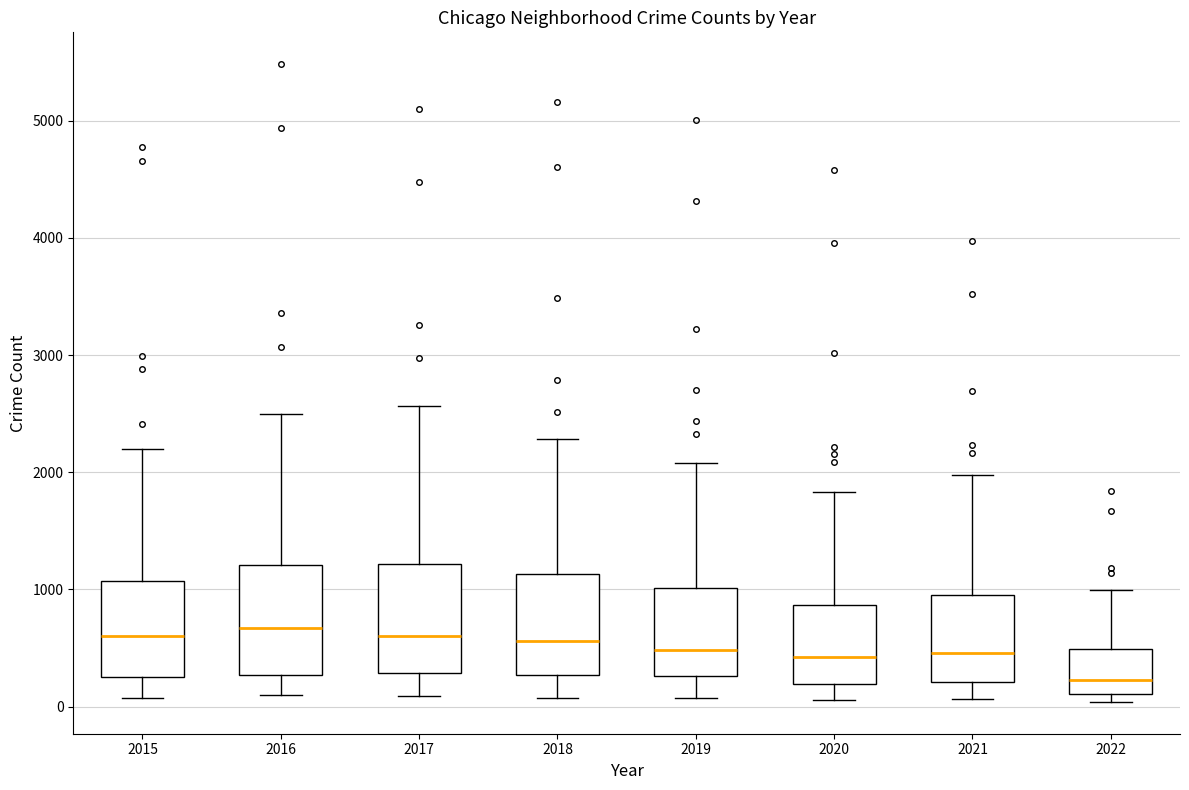

Reading left to right, transcribe this box plot: for each box, give where its median line is, the range the box spans, and where its two whiskers end, as read against the y-axis. The values are not printed on the chart, so give them approximately, as read against the axis.

2015: median 600, box 300 to 1100, whiskers 100 to 2200
2016: median 700, box 300 to 1200, whiskers 100 to 2500
2017: median 600, box 300 to 1200, whiskers 100 to 2600
2018: median 600, box 300 to 1100, whiskers 100 to 2300
2019: median 500, box 300 to 1000, whiskers 100 to 2100
2020: median 400, box 200 to 900, whiskers 100 to 1800
2021: median 500, box 200 to 1000, whiskers 100 to 2000
2022: median 200, box 100 to 500, whiskers 0 to 1000